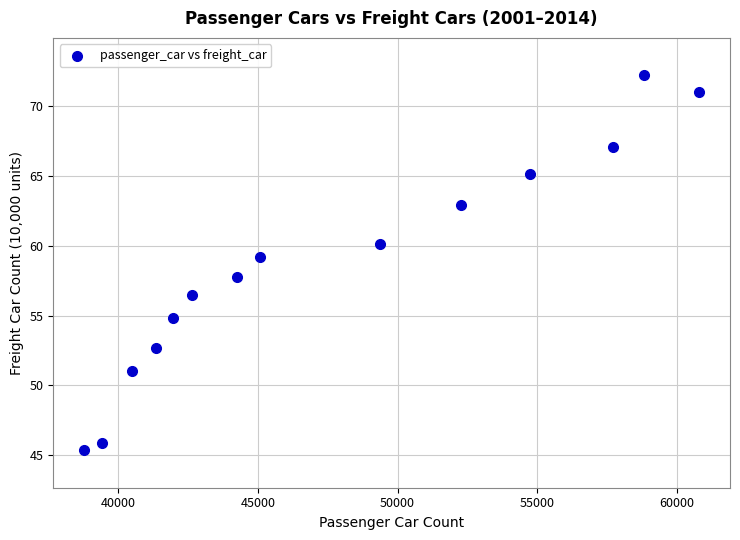

What is the range of Y values (max minus min)?

26.8